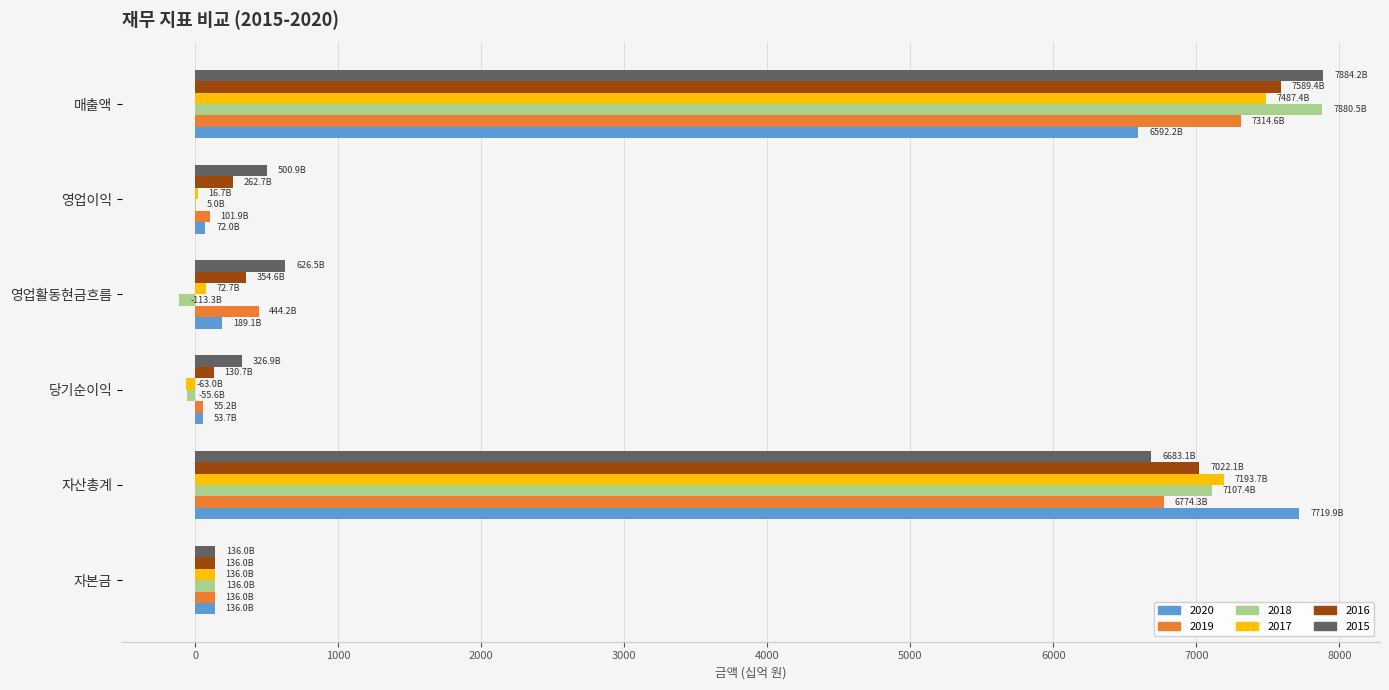

What are all the series names shown in the legend?

2020, 2019, 2018, 2017, 2016, 2015